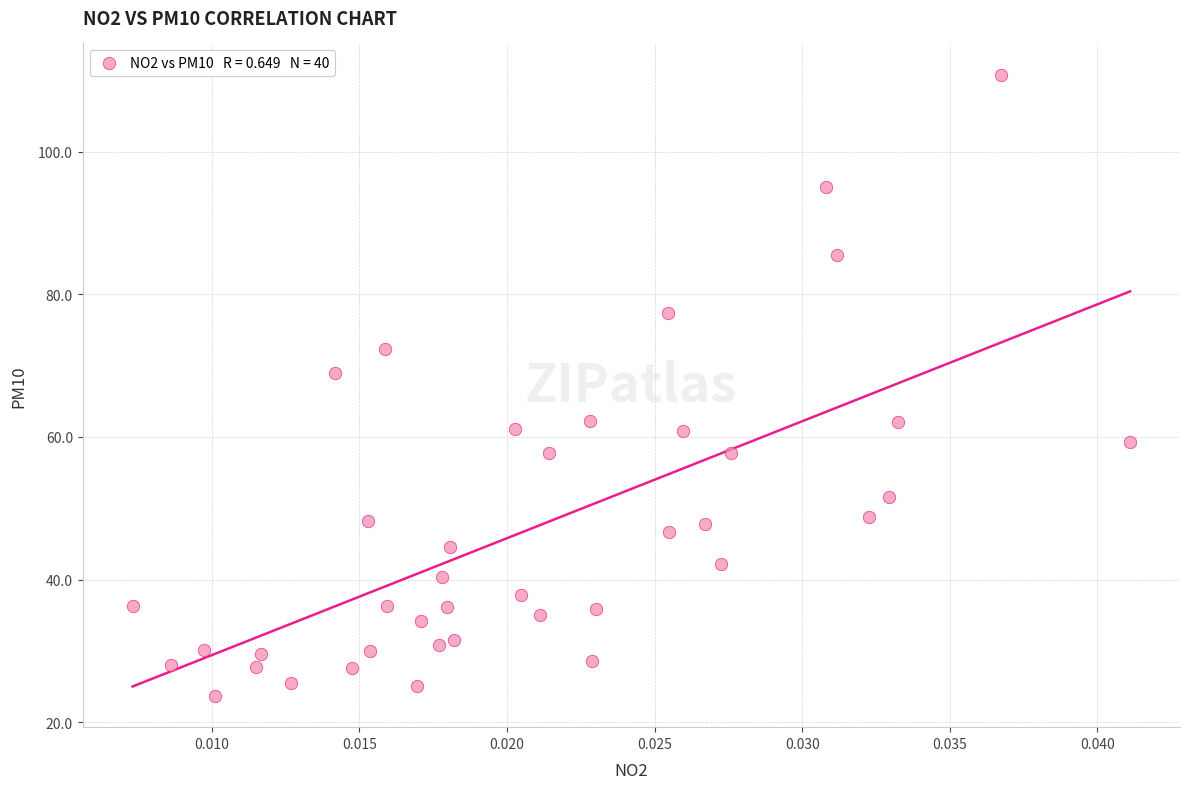

What is the range of Y values (max minus min)?

87.2